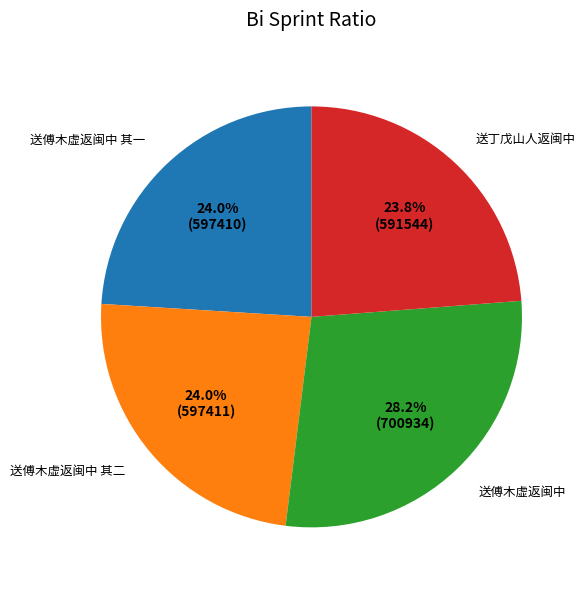

What is the ratio of the value at 送傅木虚返闽中 to the value at 送傅木虚返闽中 其一?

1.2